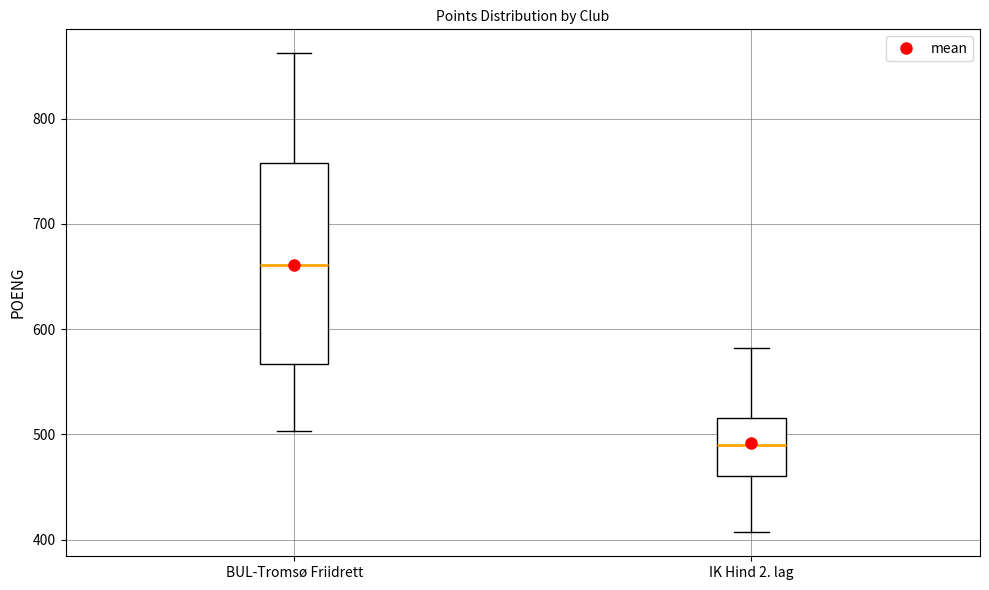

Which box is the tallest, from its lower edge to its upper edge?

BUL-Tromsø Friidrett